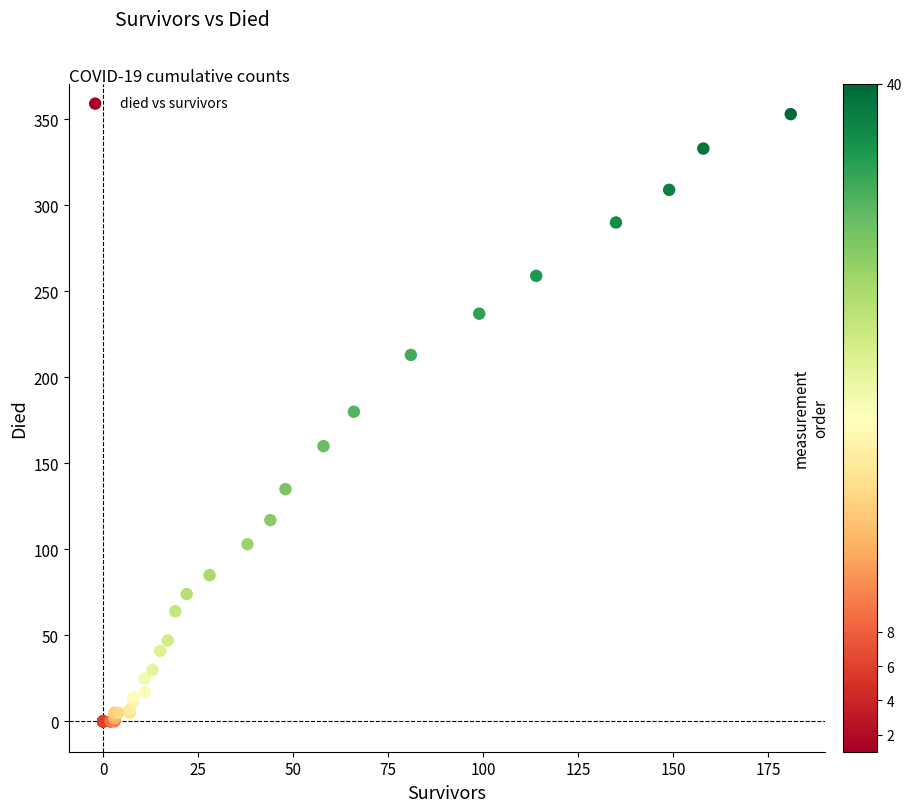

What Y value in the scatter plot is closest to 176?

180